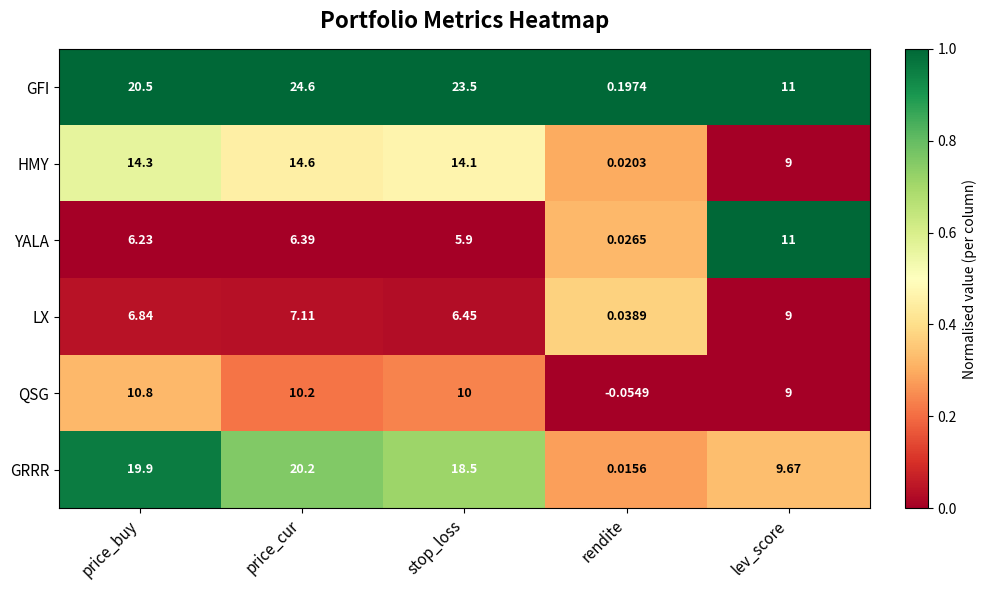

At which category does the chart reach its peak across all series?

price_cur